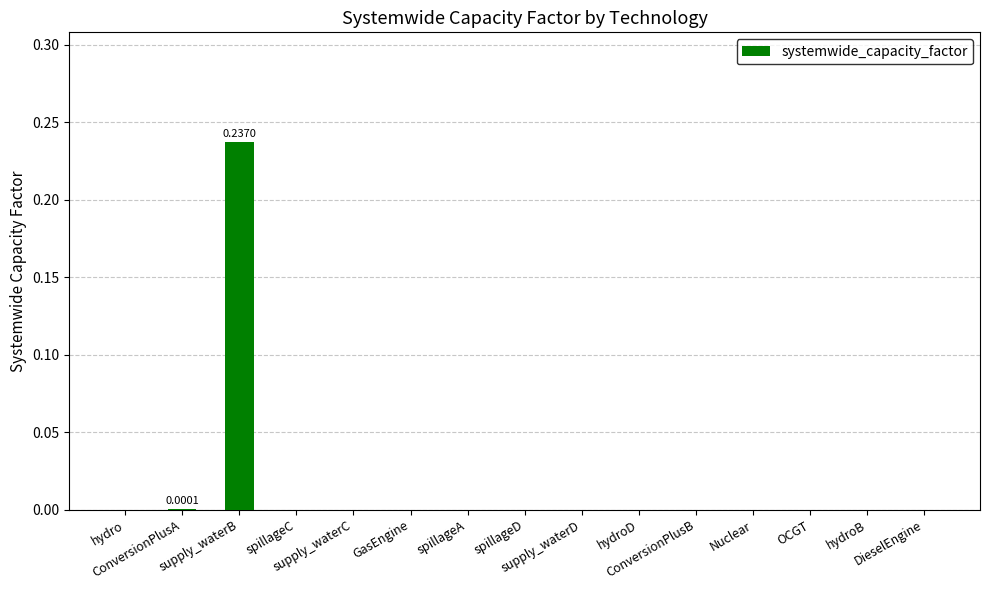

What is the label of the 3rd bar from the left?

supply_waterB